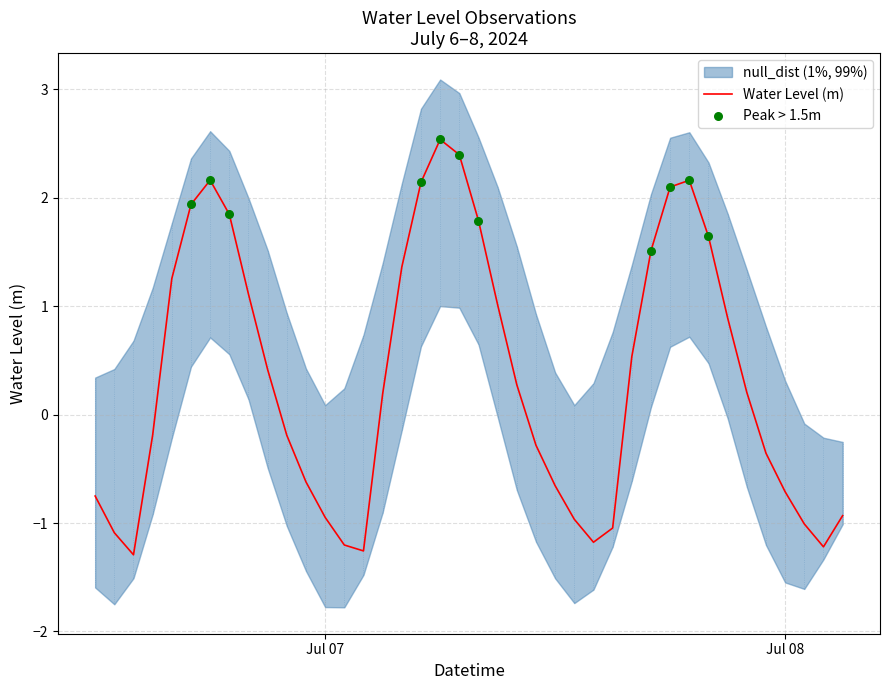

What is the change in value from 2024-07-07 16:00:00 to 2024-07-07 22:00:00?

-0.3